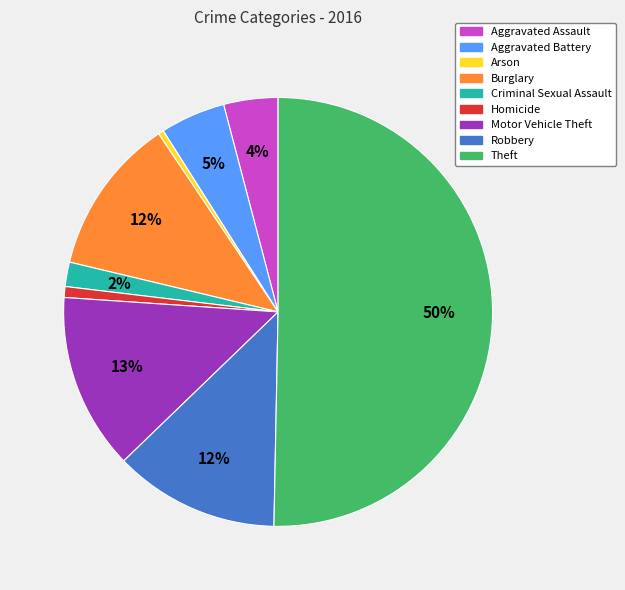

How many slices are in this pie chart?

9